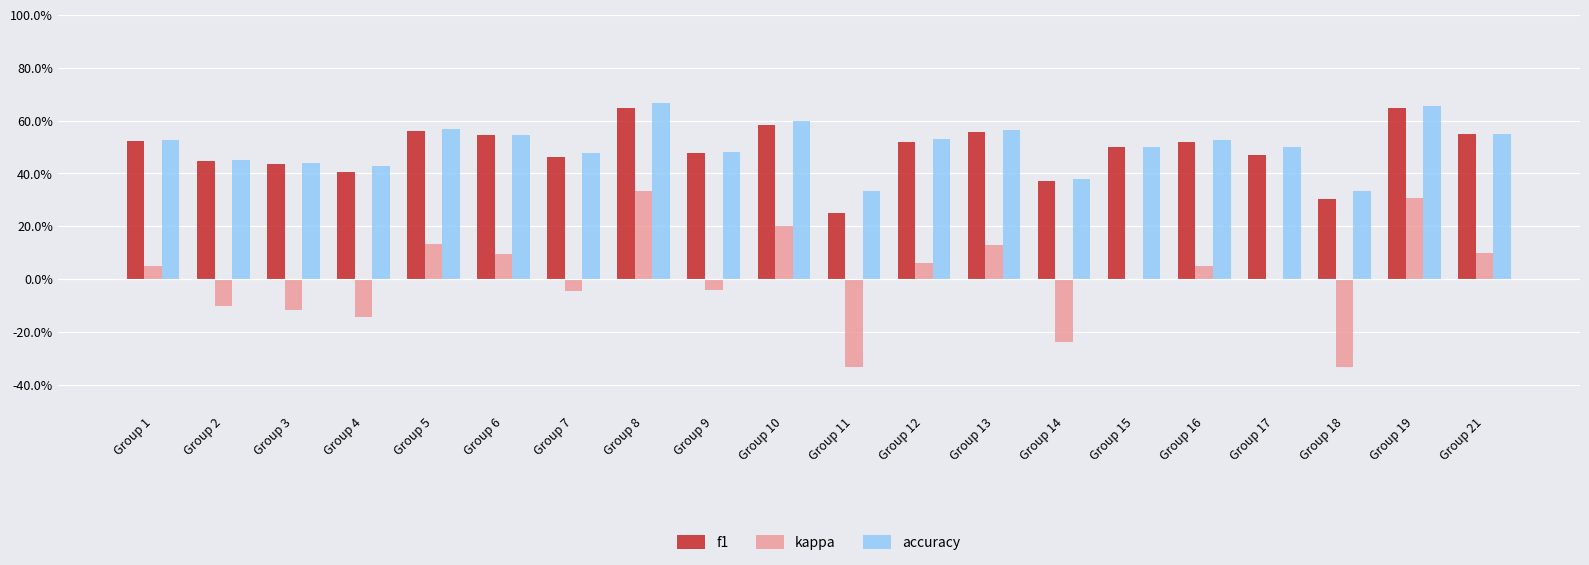

Reading left to right, transcribe all the data shown in this chart.

f1: 0.5	0.4	0.4	0.4	0.6	0.5	0.5	0.6	0.5	0.6	0.2	0.5	0.6	0.4	0.5	0.5	0.5	0.3	0.6	0.5
kappa: 0.1	-0.1	-0.1	-0.1	0.1	0.1	-0.0	0.3	-0.0	0.2	-0.3	0.1	0.1	-0.2	0.0	0.1	0.0	-0.3	0.3	0.1
accuracy: 0.5	0.5	0.4	0.4	0.6	0.5	0.5	0.7	0.5	0.6	0.3	0.5	0.6	0.4	0.5	0.5	0.5	0.3	0.7	0.6